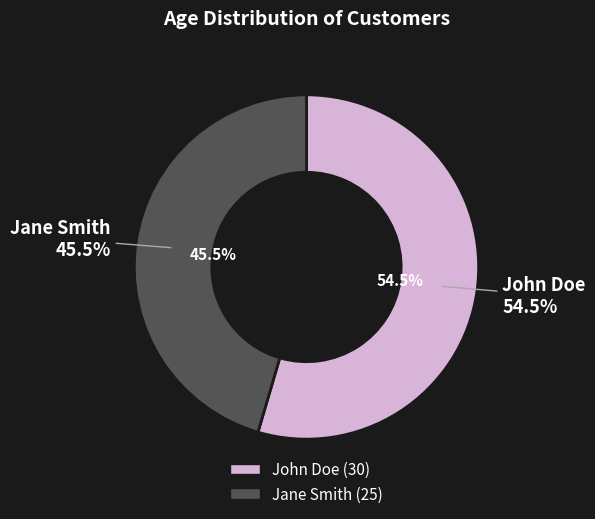

To the nearest percent, what is the combined percentage of John Doe and Jane Smith?

100%